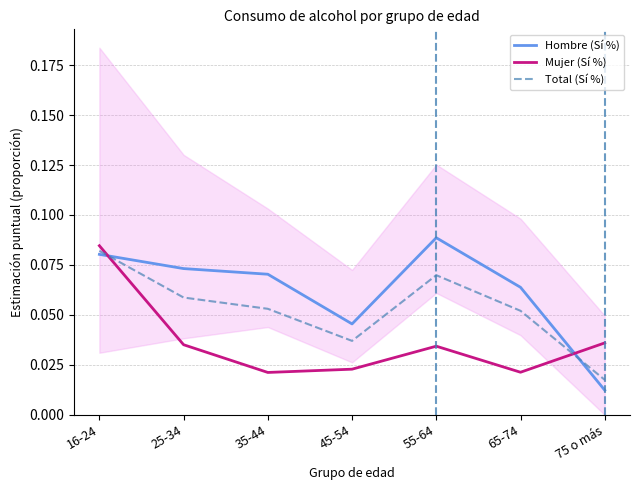

What is the maximum value for Hombre (Sí %)?

0.1